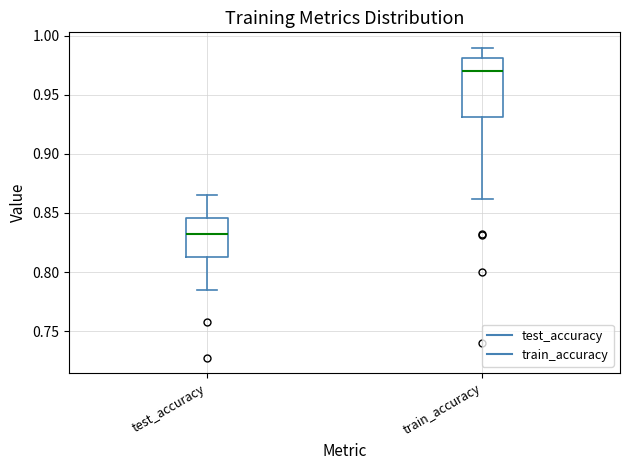

Reading left to right, read every box against the y-axis: the position of its median line, the range the box covers, and the ends of its whiskers. The values are not printed on the chart, so give them approximately, as read against the axis.

test_accuracy: median 0.835, box 0.815 to 0.845, whiskers 0.785 to 0.865
train_accuracy: median 0.970, box 0.930 to 0.980, whiskers 0.860 to 0.990